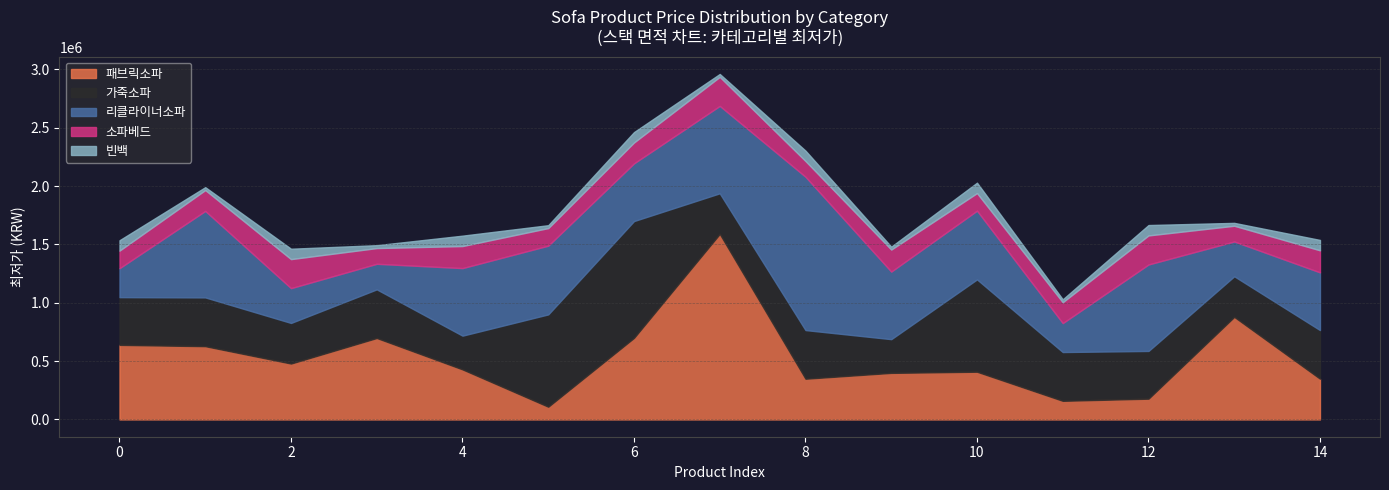

What value does the 리클라이너소파 series have at 6, to the nearest 100?

494500